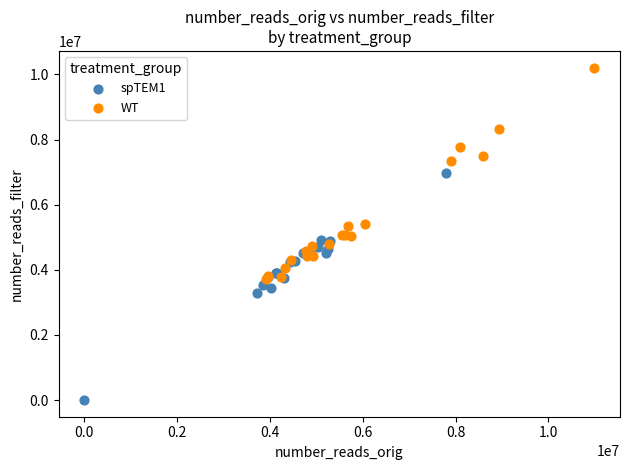

Which series reaches the maximum Y coordinate?

WT